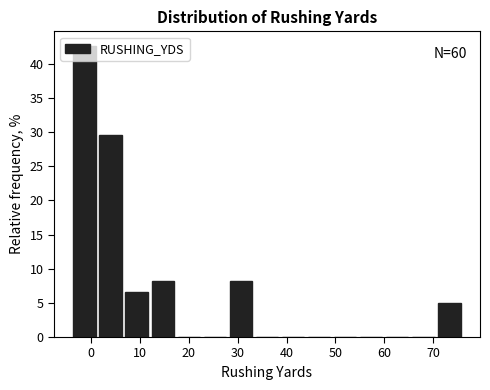

Which range on the x-axis has the tallest bar?

-4 to 1